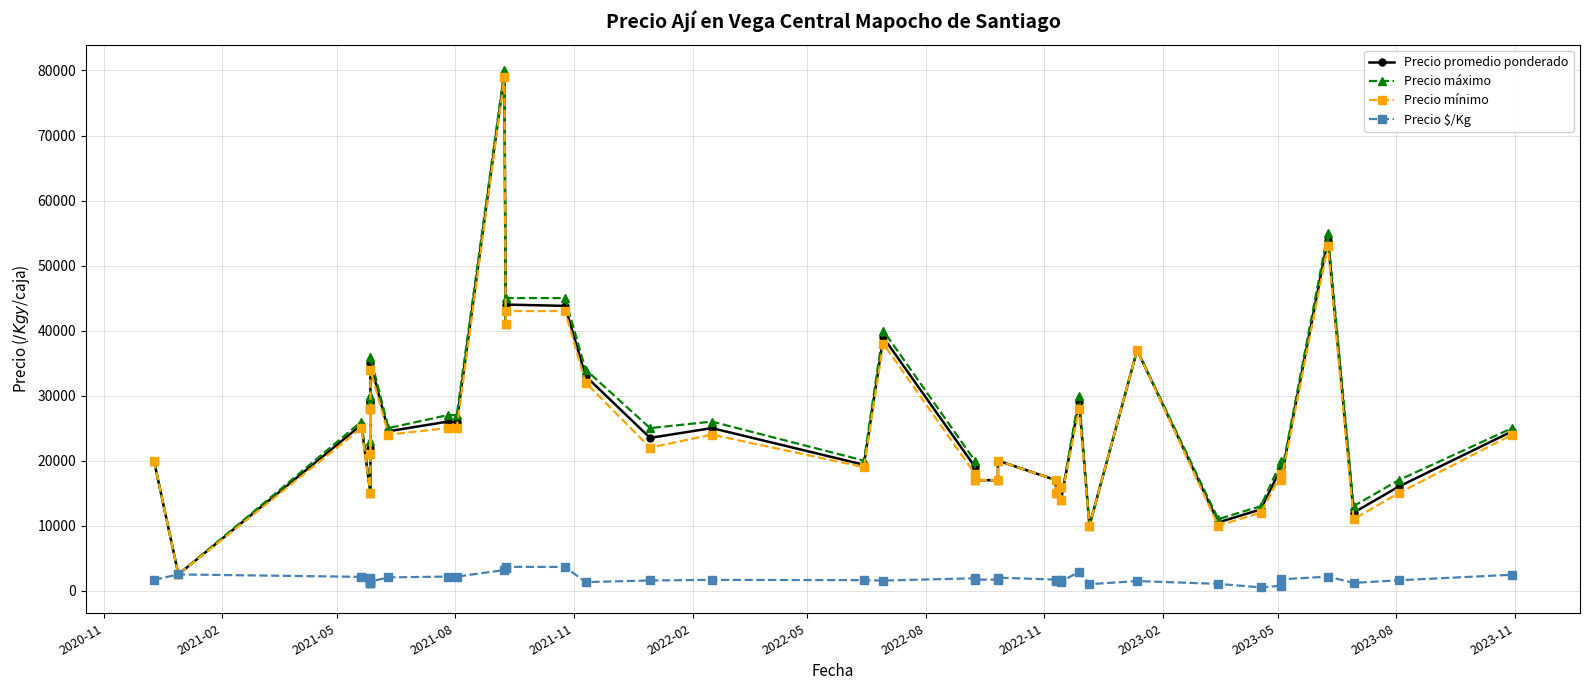

True or false: Precio $/Kg and Precio promedio ponderado intersect in this chart.

False